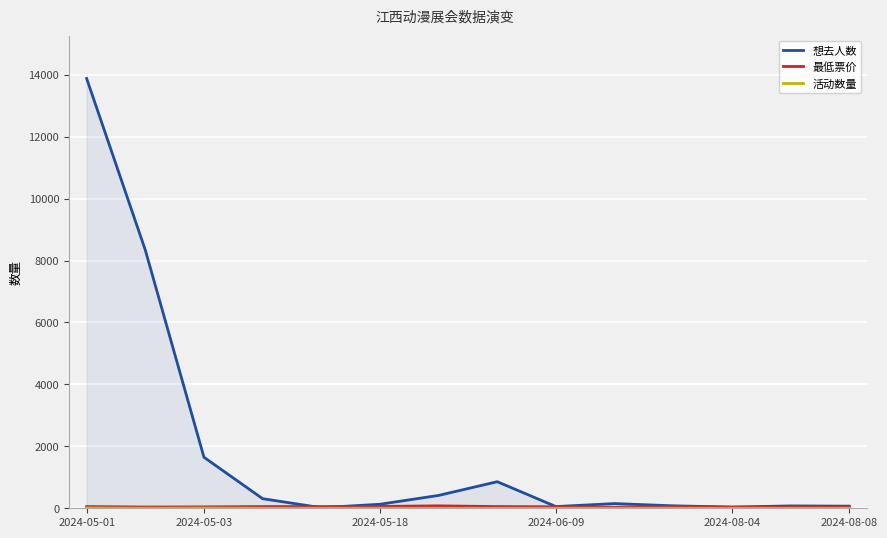

What is the value of the 最低票价 point at the 1st from the left?

55